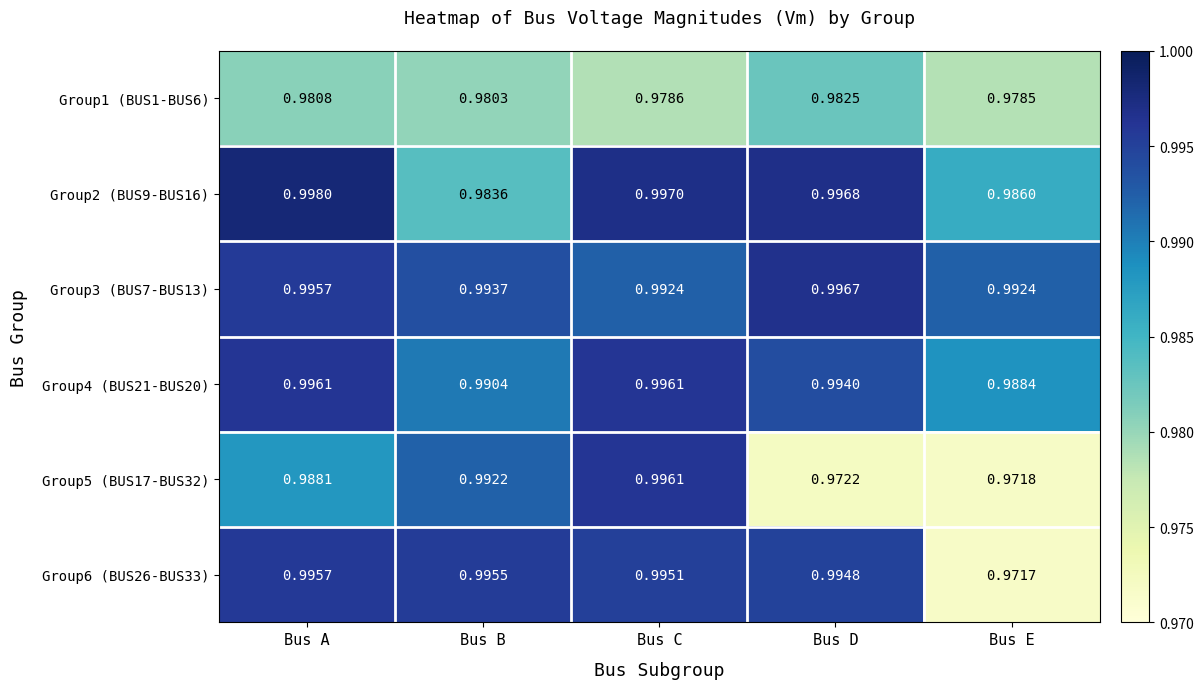

Where is Group4 (BUS21-BUS20) nearest to the value 0?

Bus E